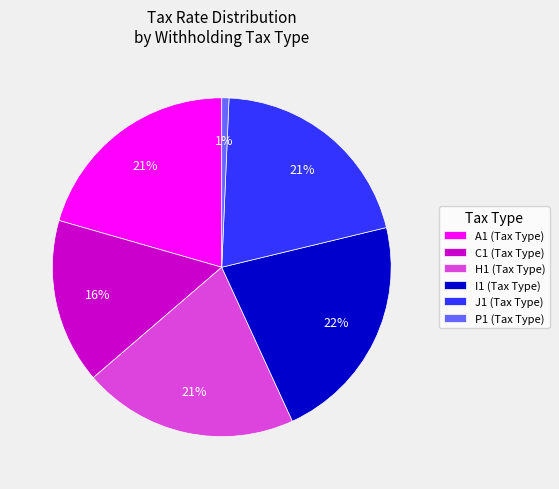

Is there a majority slice in this chart?

No